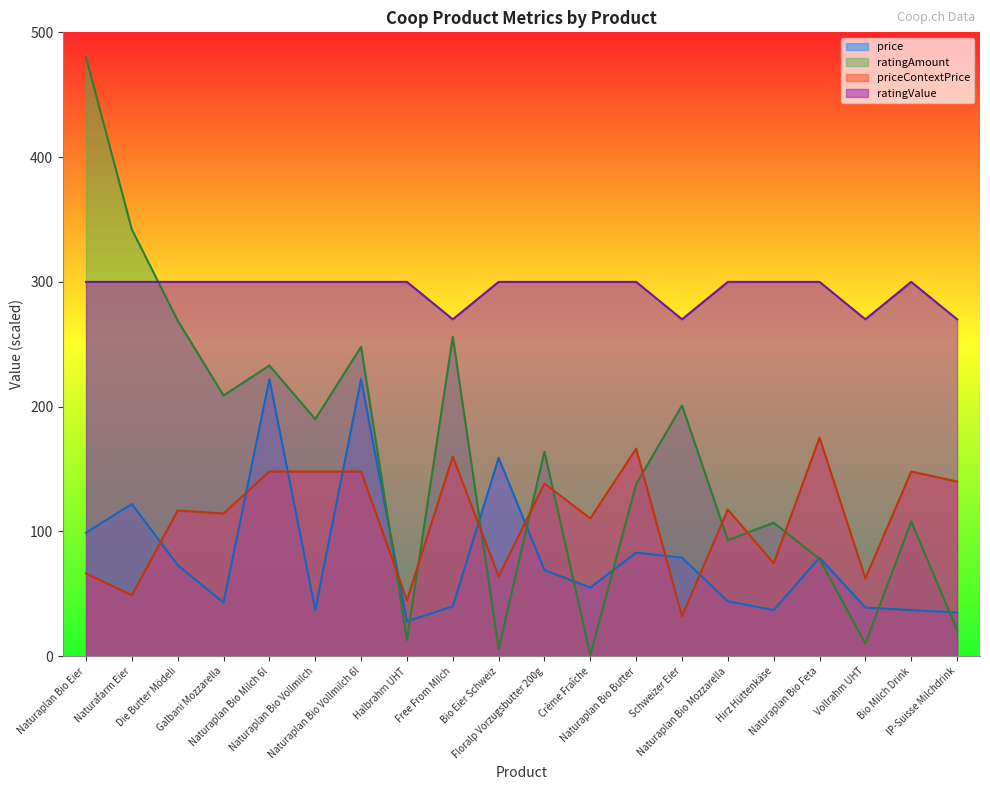

Does the chart have visible grid lines?

No